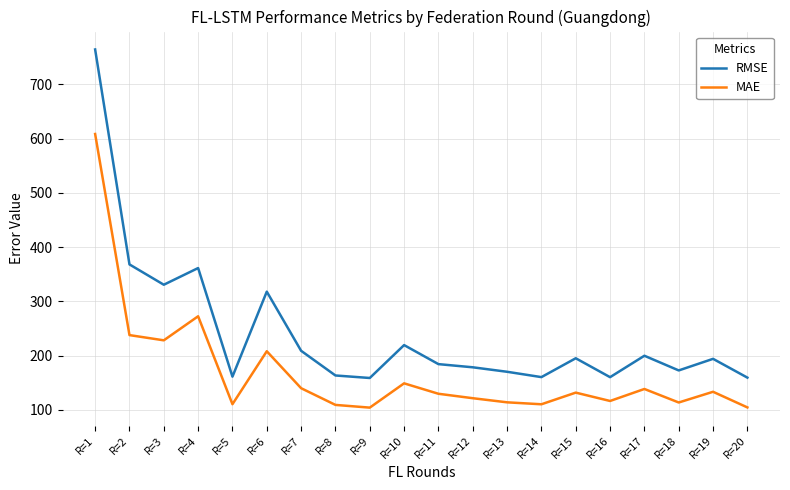

What is the difference between the highest and lowest values at R=11?

54.7